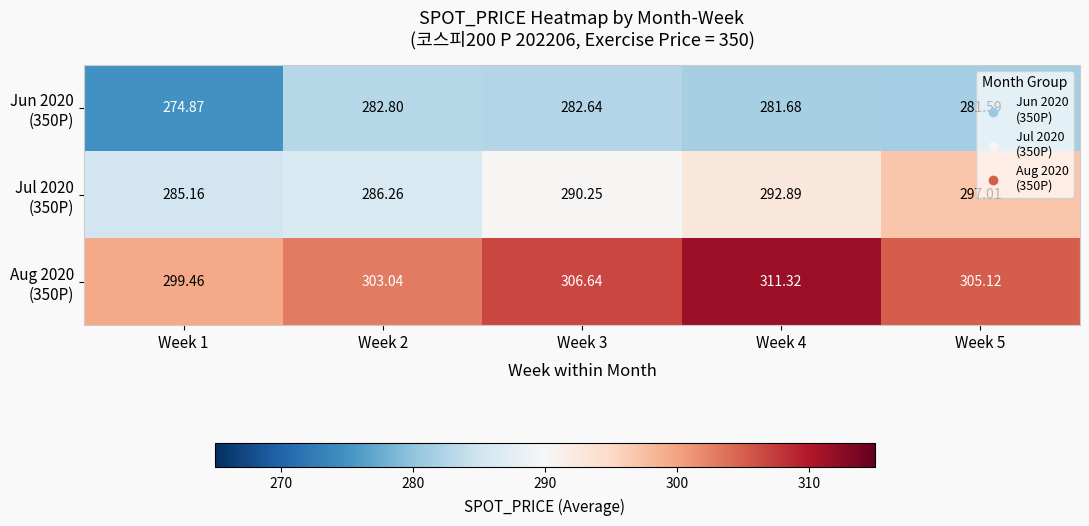

How many categories are shown in the chart?

5